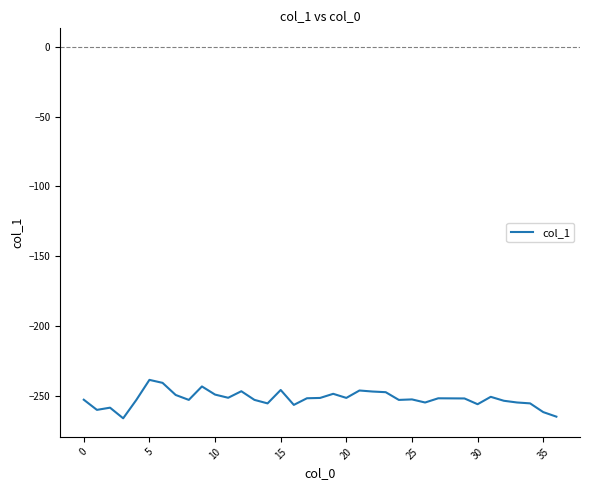

What is the difference between the maximum and minimum values?

27.6